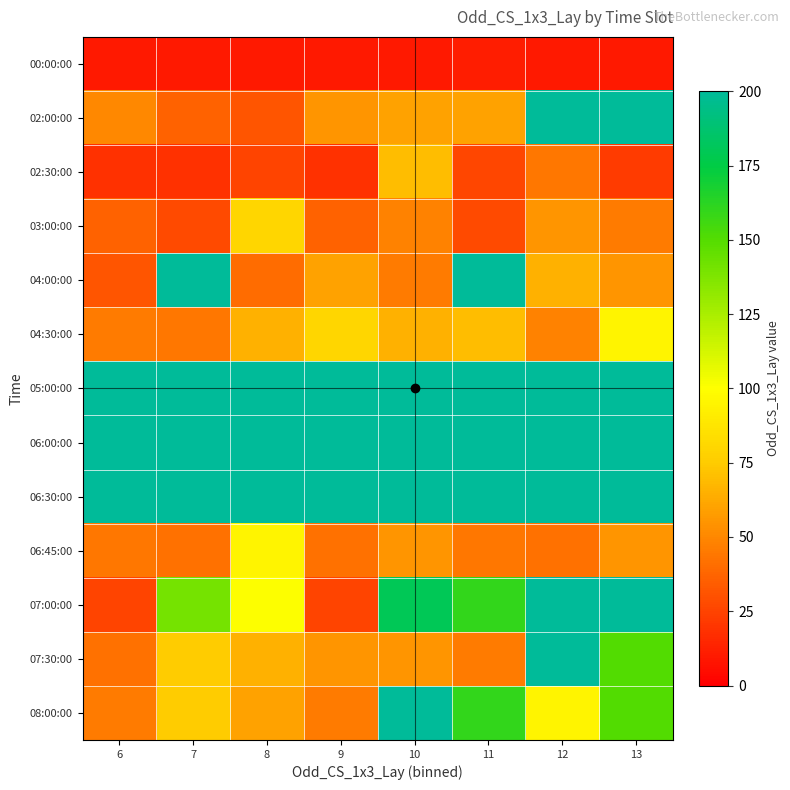

What is the difference between the highest and lowest values at 8?

190